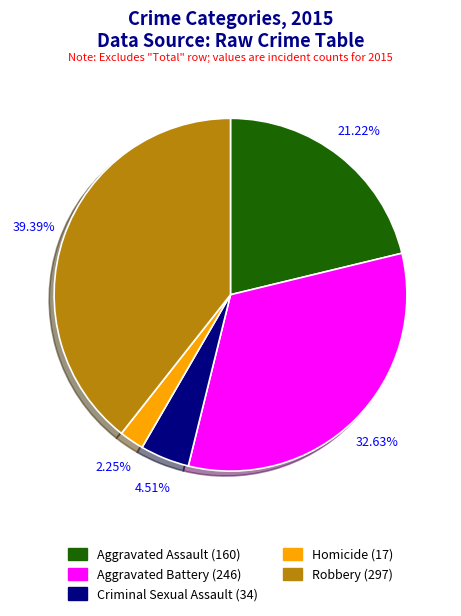

Is it true that Aggravated Assault is 21% of the pie?

True